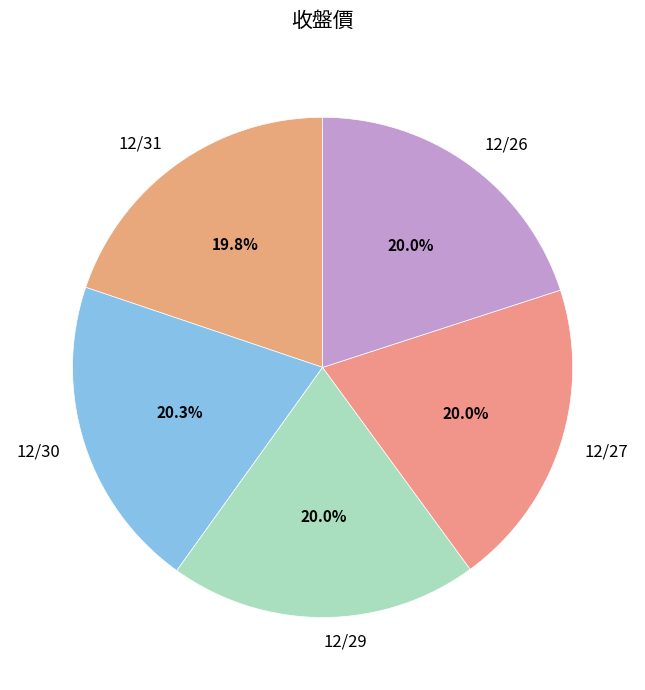

To the nearest percent, what is the combined percentage of 12/27 and 12/29?

40%